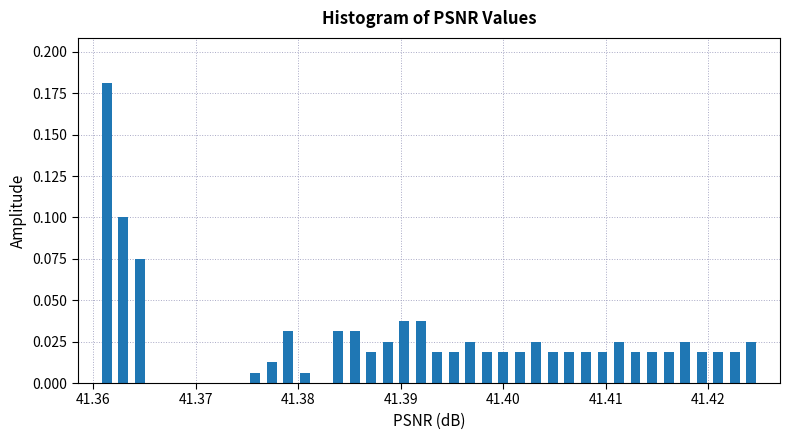

Around what value on the x-axis is the tallest bar? Give the approximate position of its centre, as read against the axis.

41.361